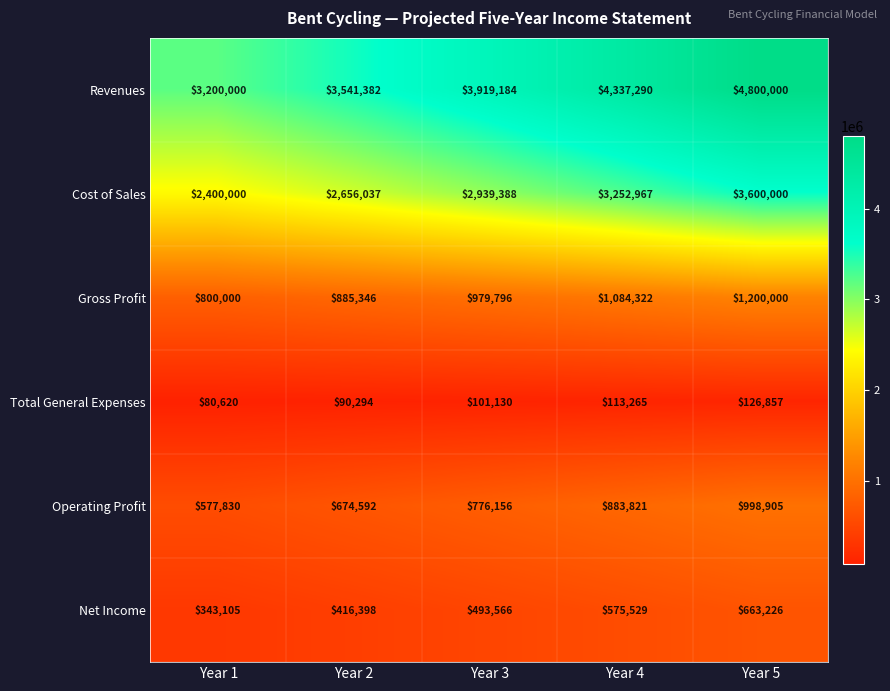

The value of Revenues at Year 5 is 6963685. True or false?

False